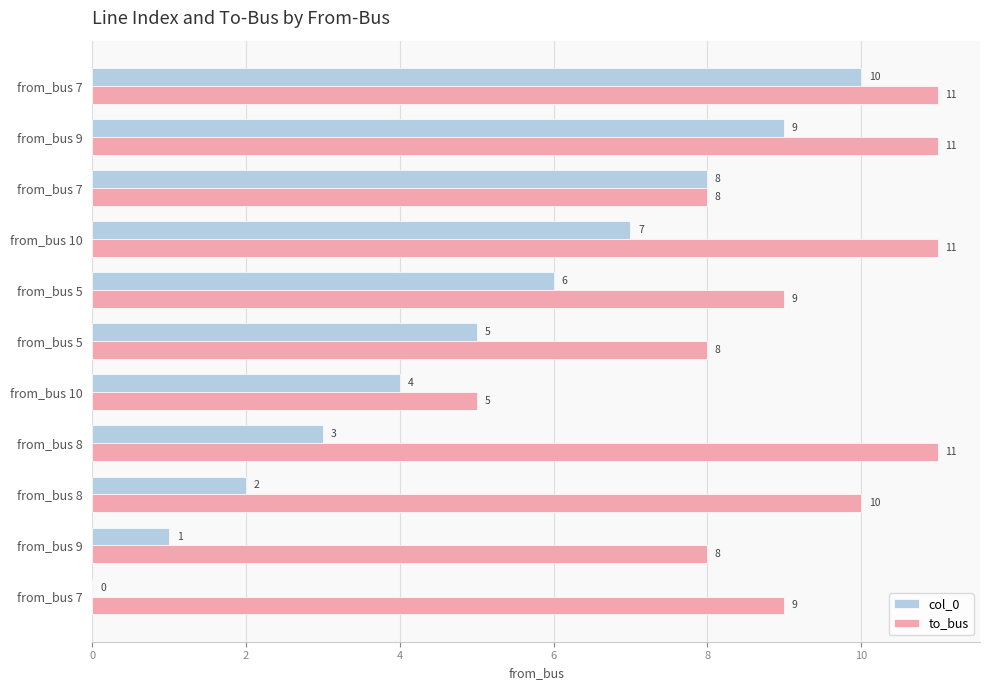

What are all the series names shown in the legend?

col_0, to_bus